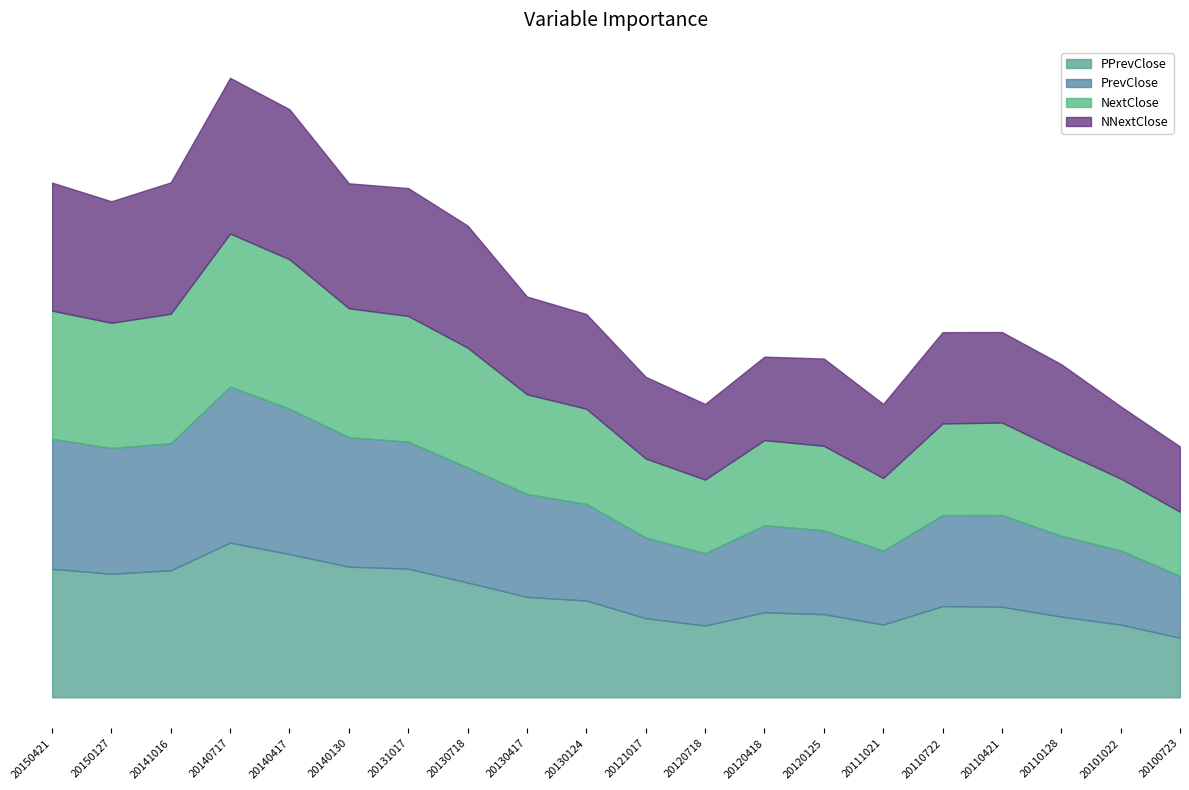

Which series has the largest range (max minus min)?

PPrevClose